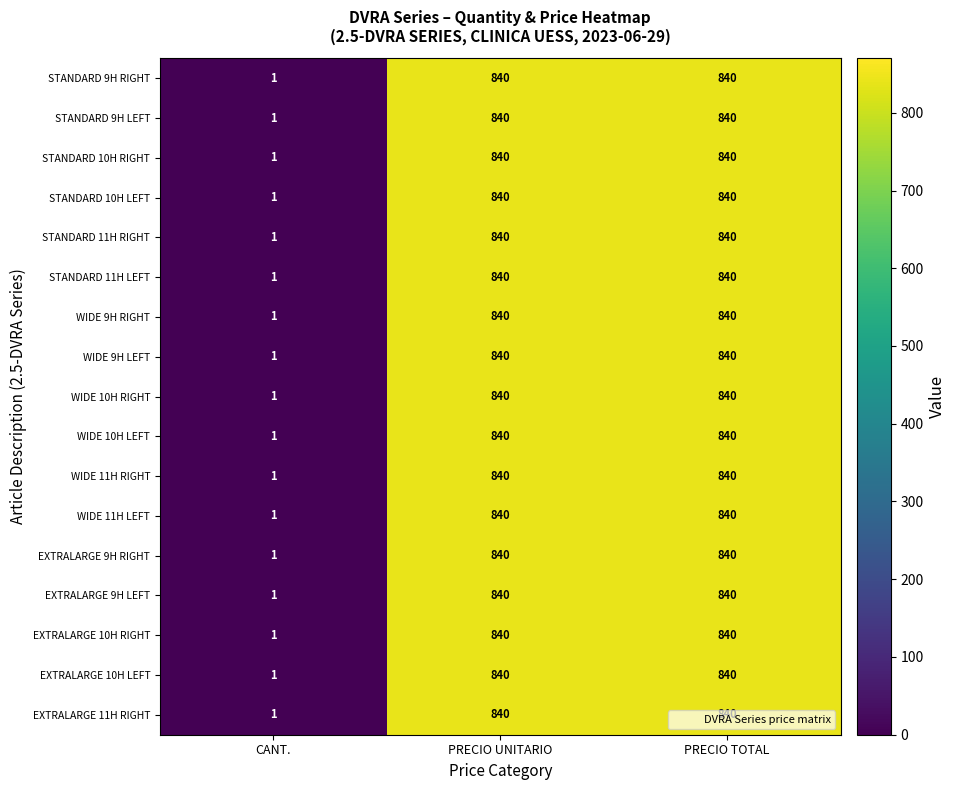

True or false: STANDARD 9H RIGHT has a value of 1 at CANT..

True